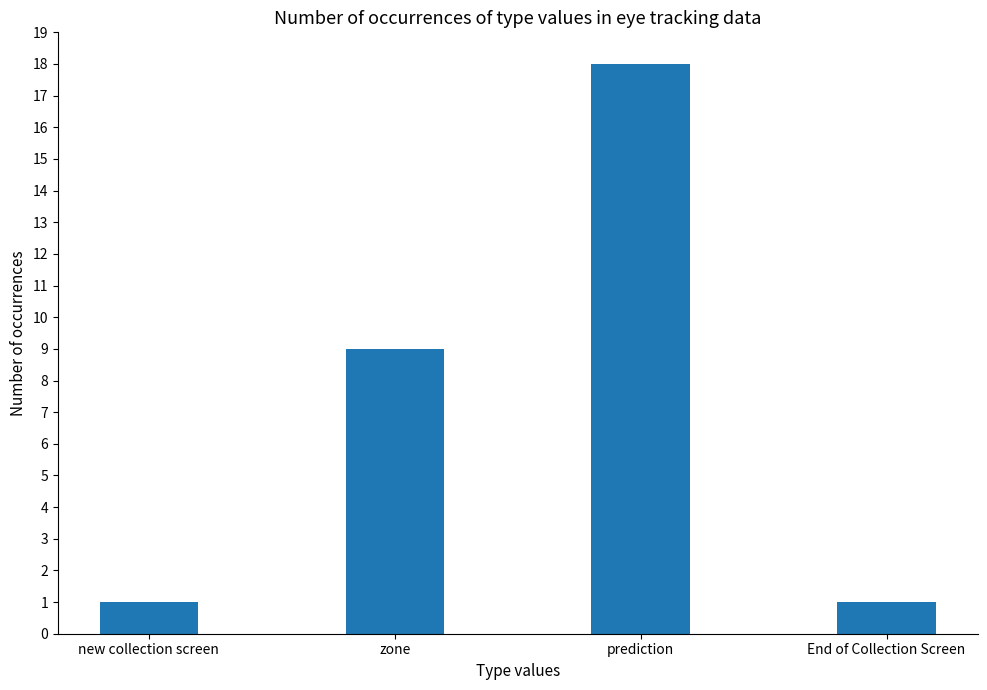

The value at prediction is 18. True or false?

True